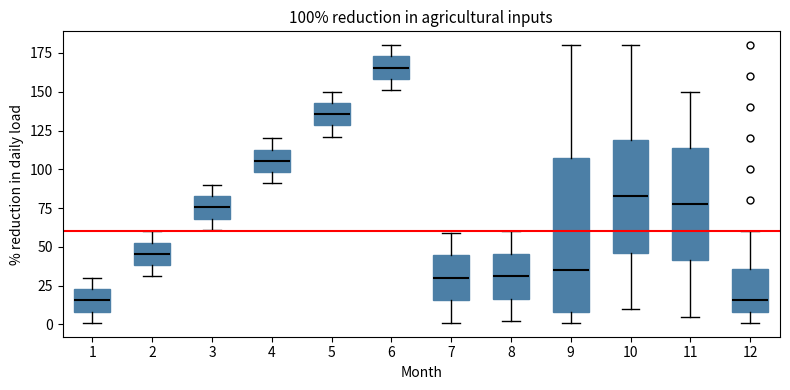

Comparing the boxes themselves (not the whiskers), which one is the tallest?

9